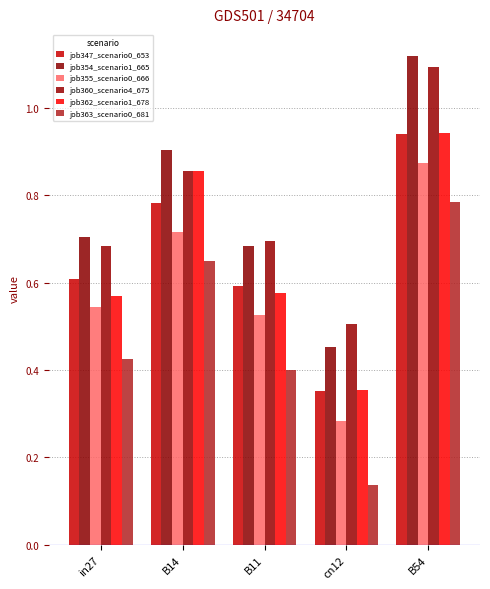

Which label corresponds to the largest value in the chart?

B54